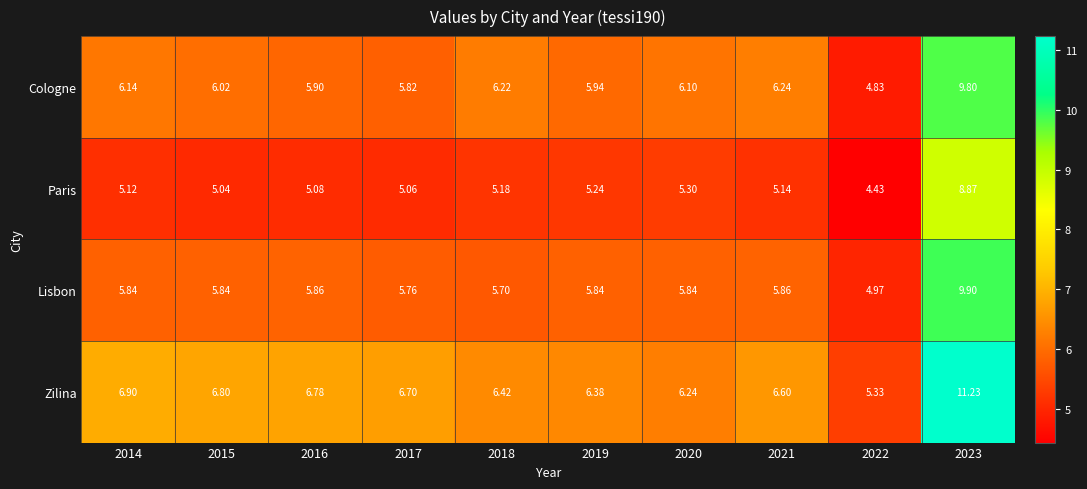

Which series has the largest total across all categories?

Zilina